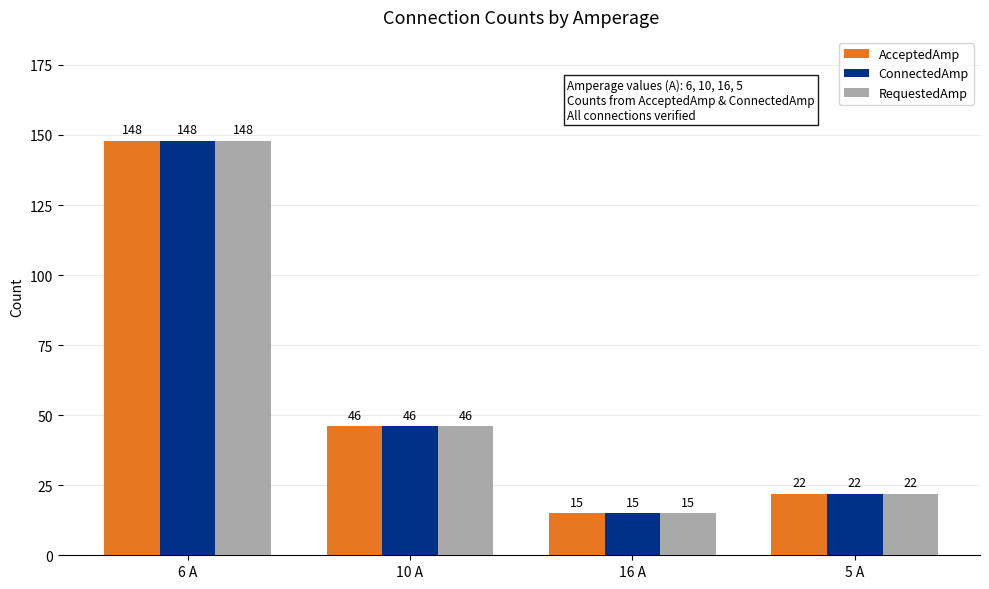

What is the average value of the RequestedAmp series?

58